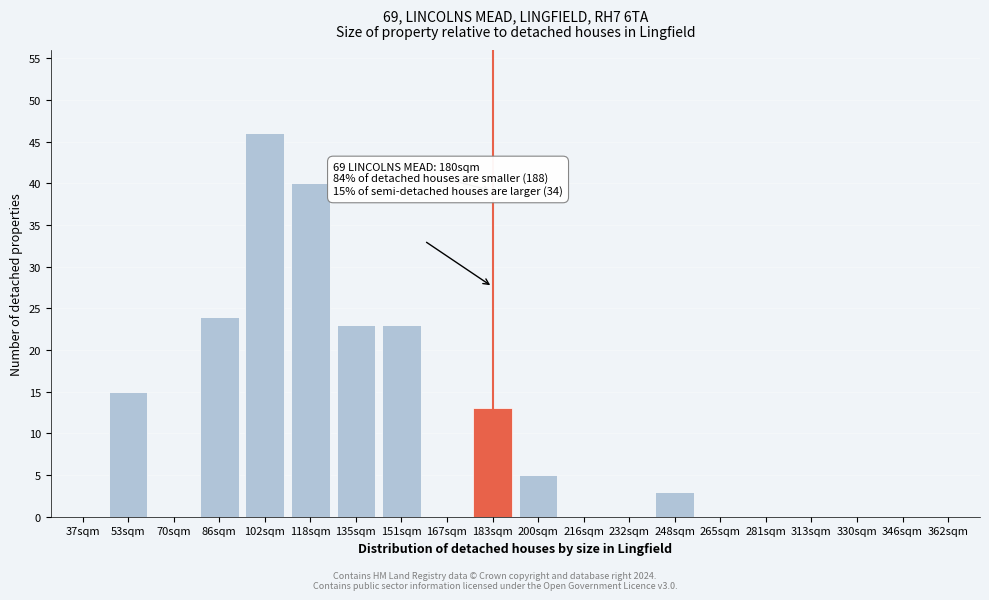

Reading left to right, transcribe all the data shown in this chart.

37sqm=0	53sqm=15	70sqm=0	86sqm=24	102sqm=46	118sqm=40	135sqm=23	151sqm=23	167sqm=0	183sqm=13	200sqm=5	216sqm=0	232sqm=0	248sqm=3	265sqm=0	281sqm=0	313sqm=0	330sqm=0	346sqm=0	362sqm=0